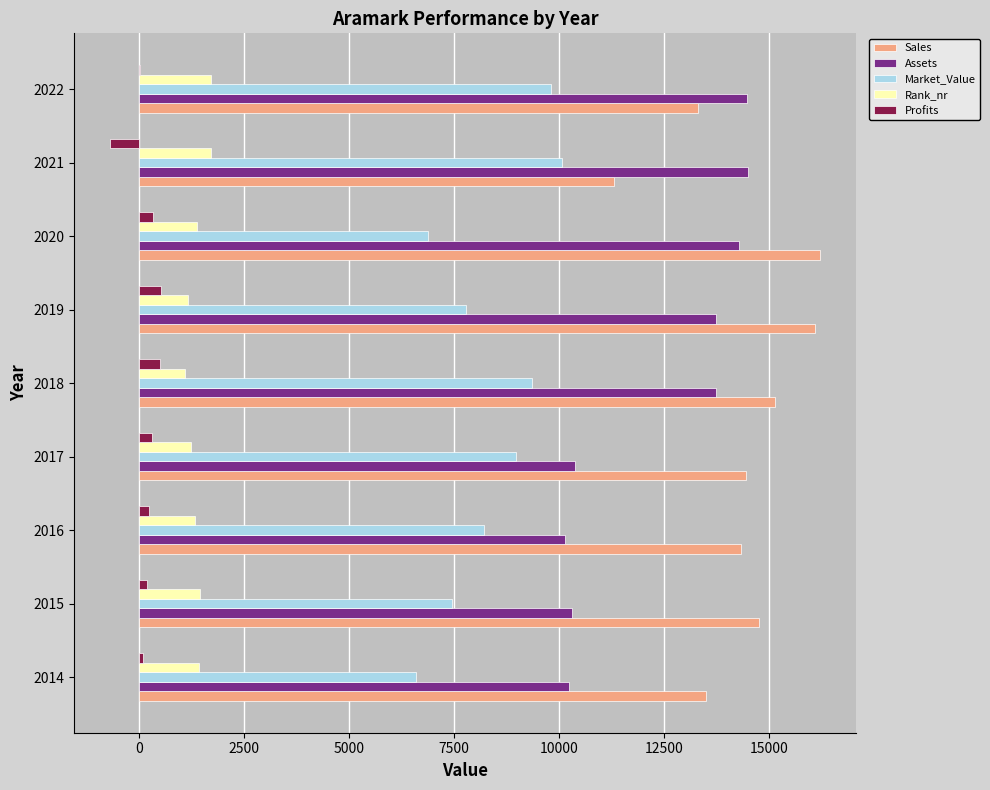

What is the sum of all Market_Value values?

75192.0